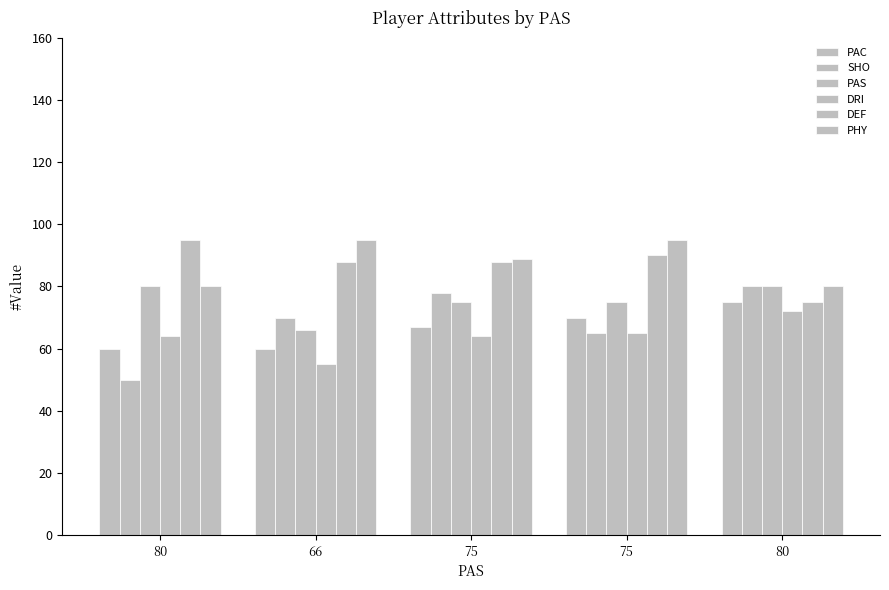

How many groups of bars are there?

5